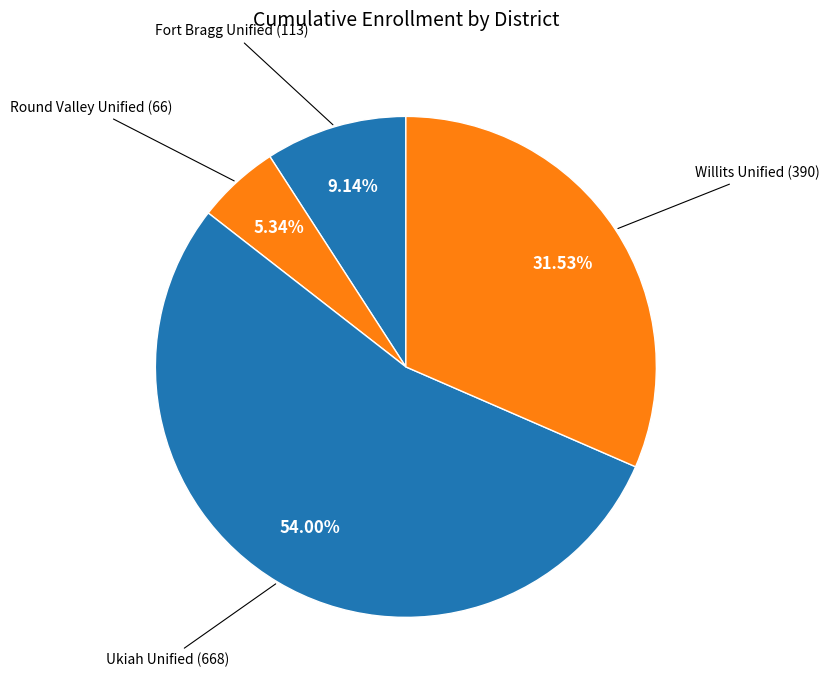

How many slices are in this pie chart?

4